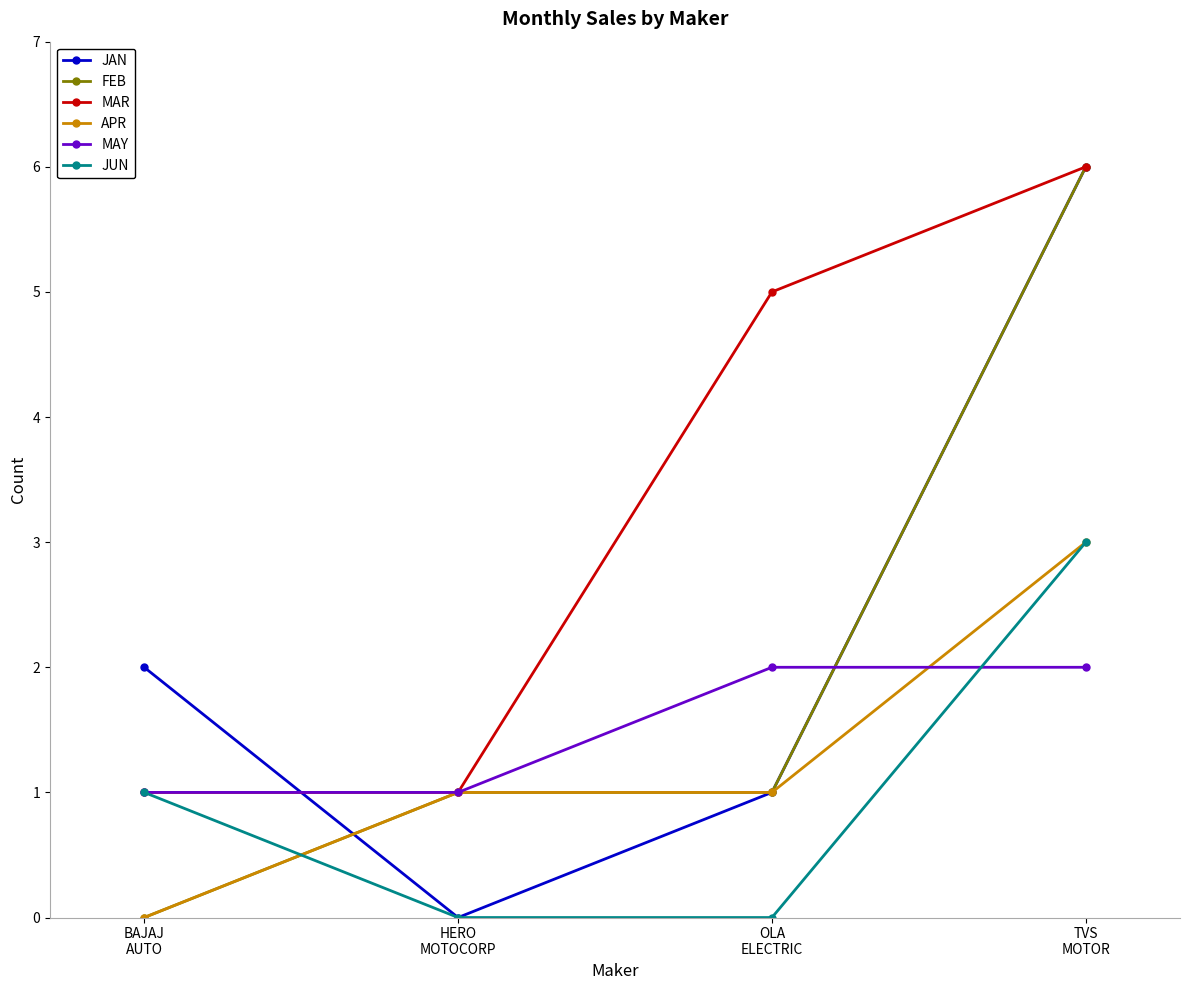

Count the number of categories in the chart.

4